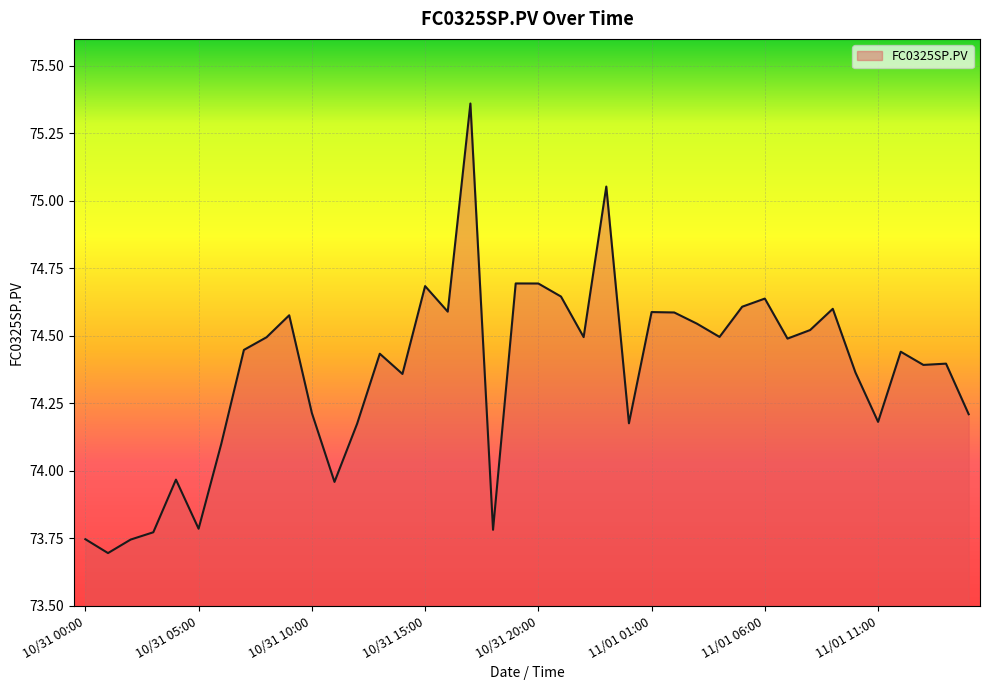

What is the difference between the maximum and minimum values?

1.7